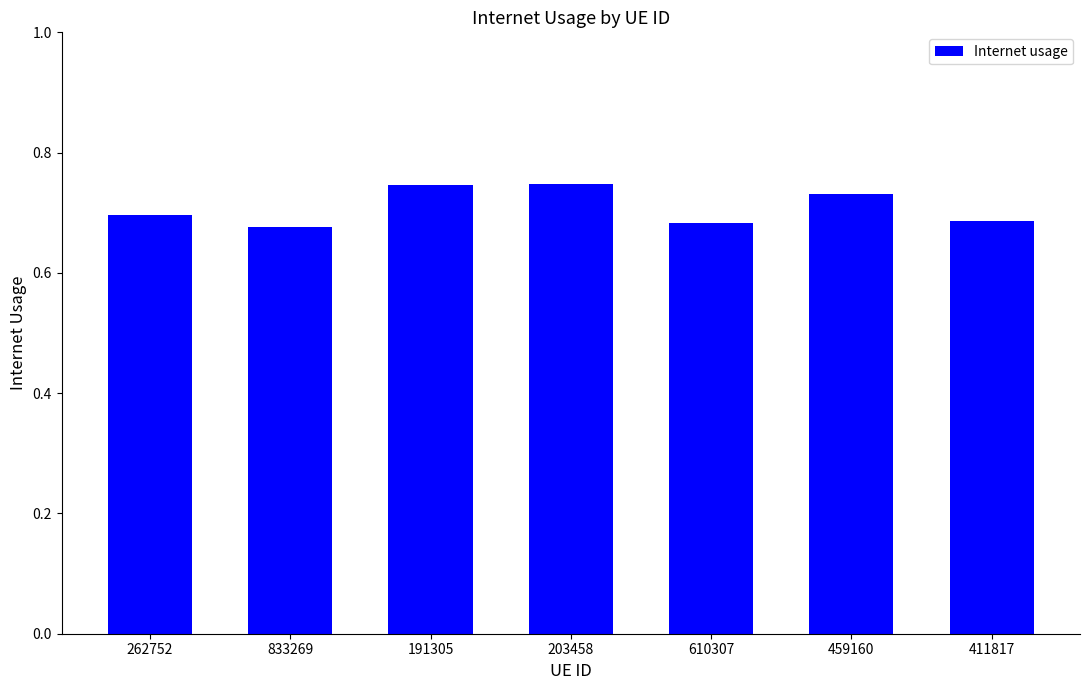

What is the sum of all values?

5.0